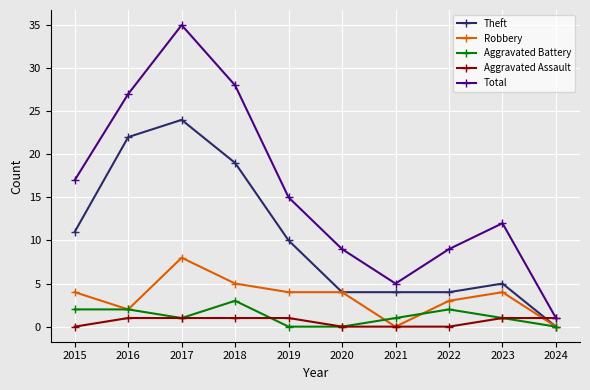

How many lines are shown in the chart?

5